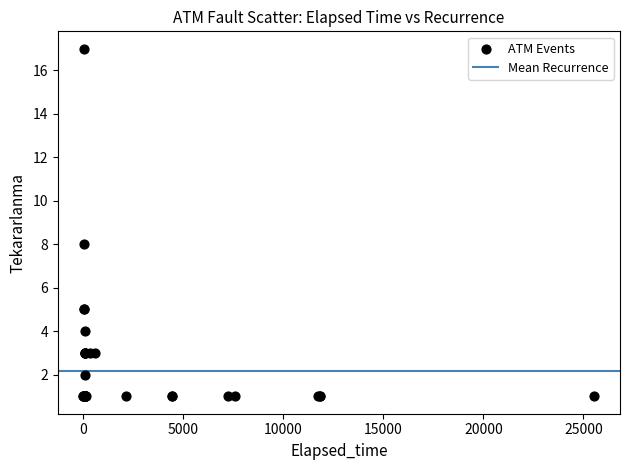

What Y value in the scatter plot is closest to 9?

8